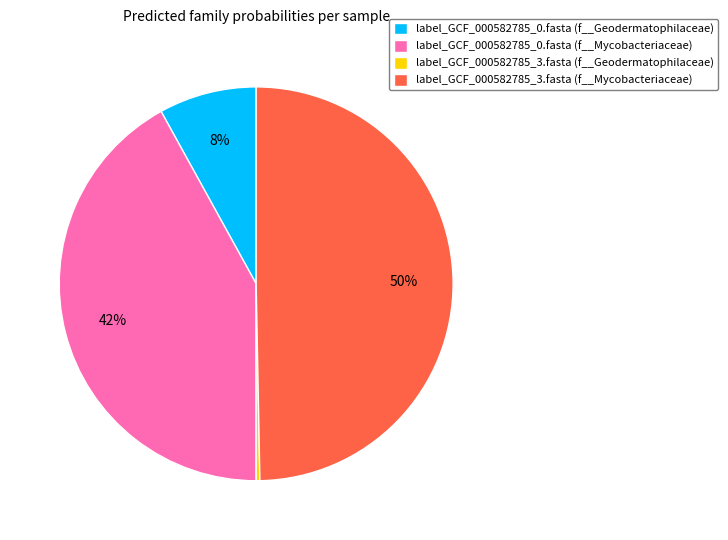

The label_GCF_000582785_3.fasta (f__Mycobacteriaceae) slice represents 64% of the pie. True or false?

False